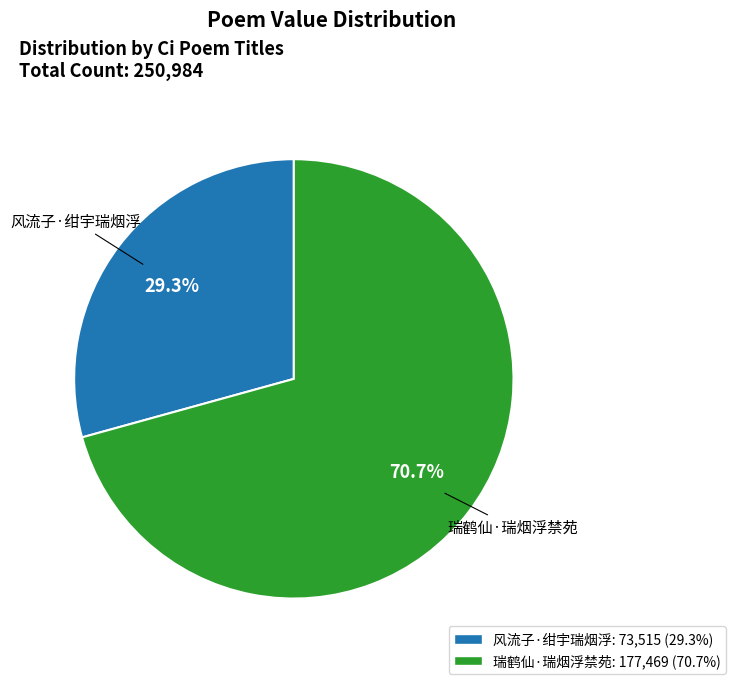

Which slice is the largest?

瑞鹤仙·瑞烟浮禁苑